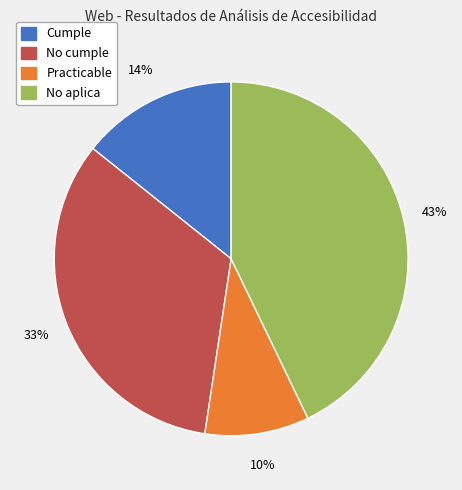

To the nearest percent, what is the average slice percentage?

25%